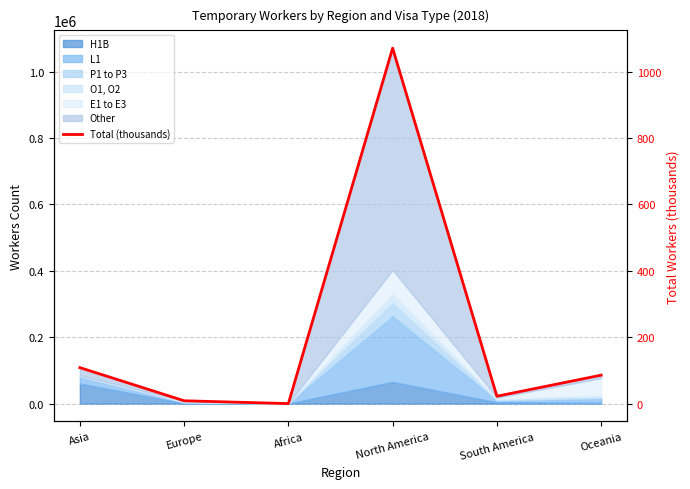

Where is the first local maximum?

North America